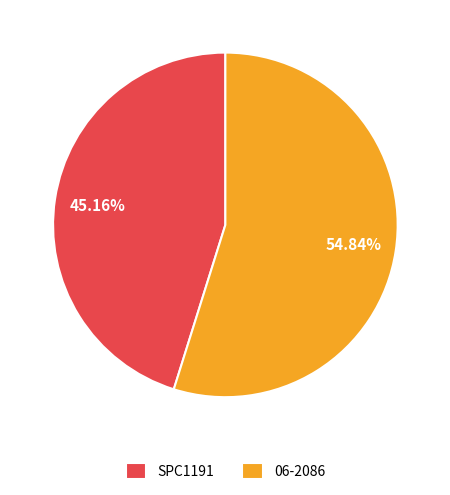

Does 06-2086 account for over 50% of the chart?

Yes